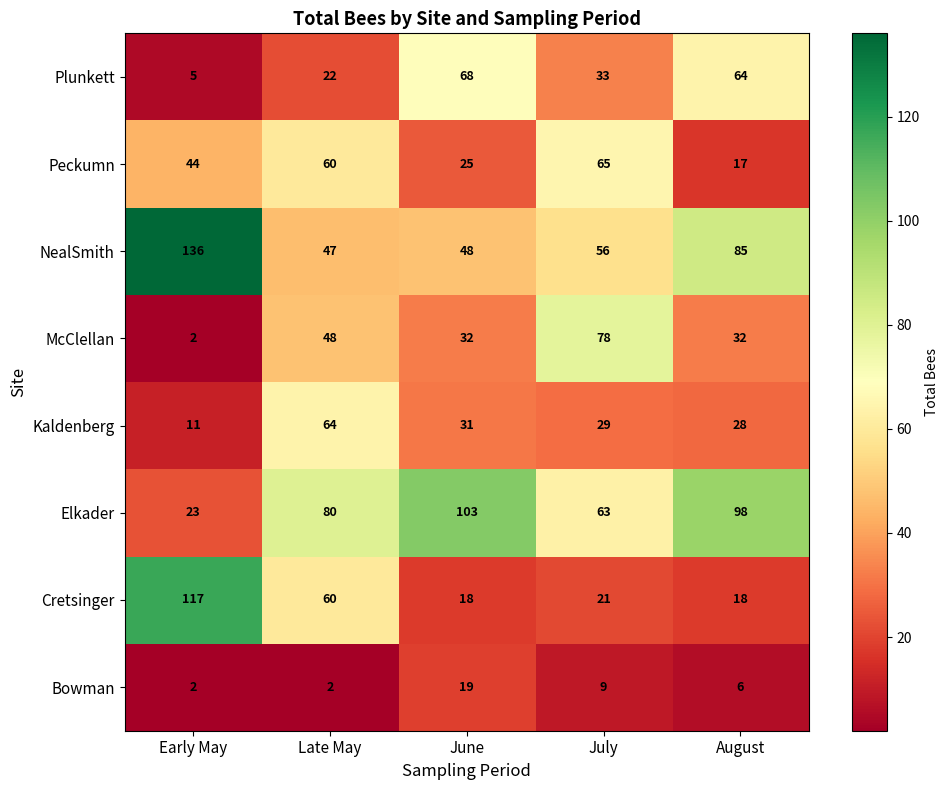

At which category does the chart reach its peak across all series?

Early May